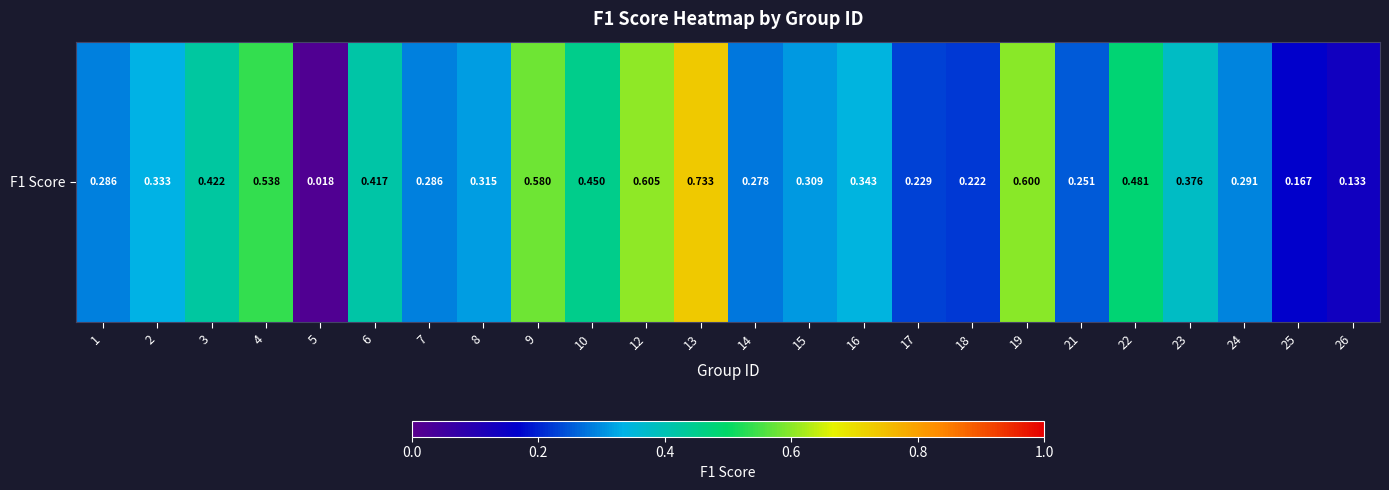

Reading left to right, transcribe all the data shown in this chart.

0.3	0.3	0.4	0.5	0.0	0.4	0.3	0.3	0.6	0.5	0.6	0.7	0.3	0.3	0.3	0.2	0.2	0.6	0.3	0.5	0.4	0.3	0.2	0.1